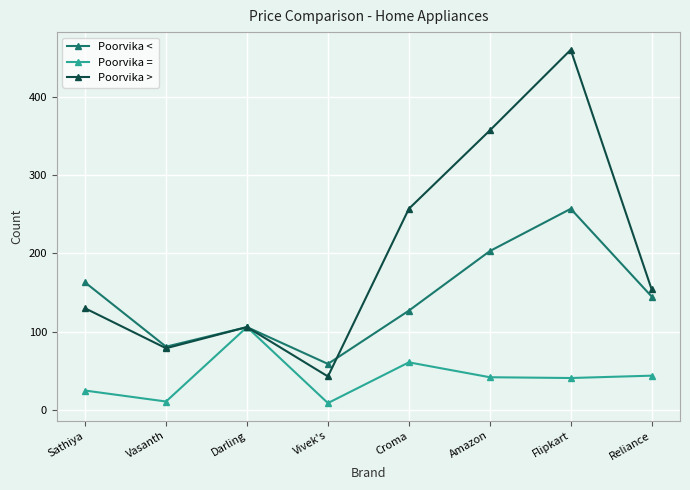

What is the spread (max minus min) of values at Amazon?

315